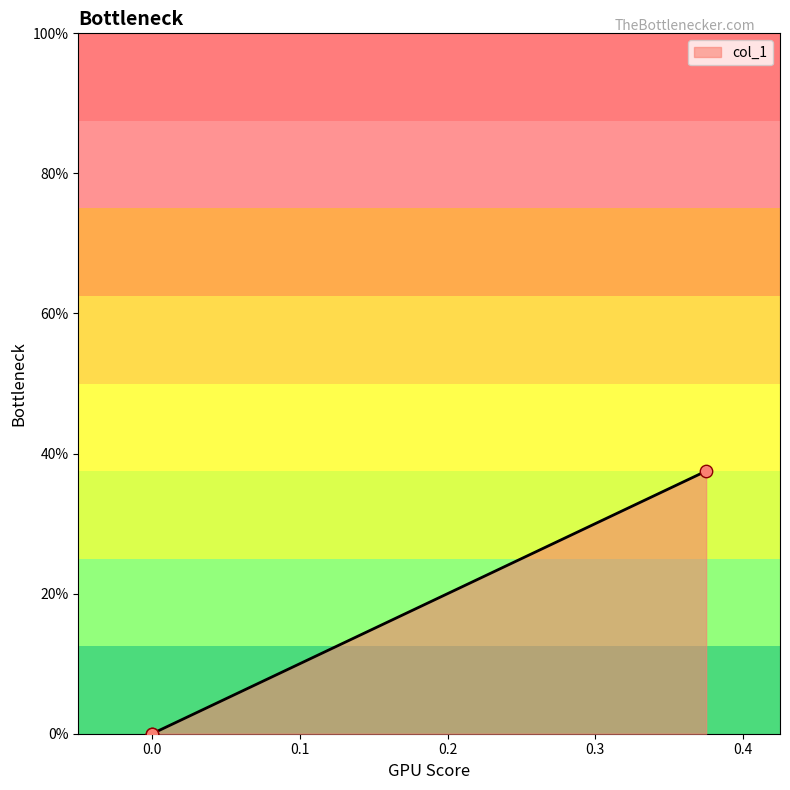

Which has a higher value, 0.0 or 0.375?

0.375